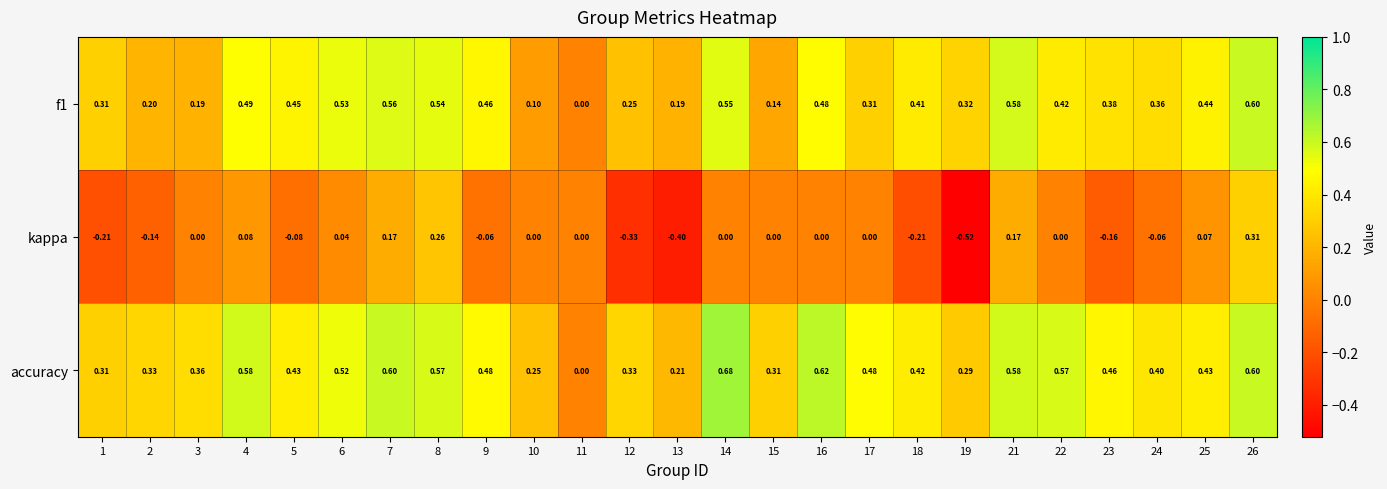

Count the number of categories in the chart.

25